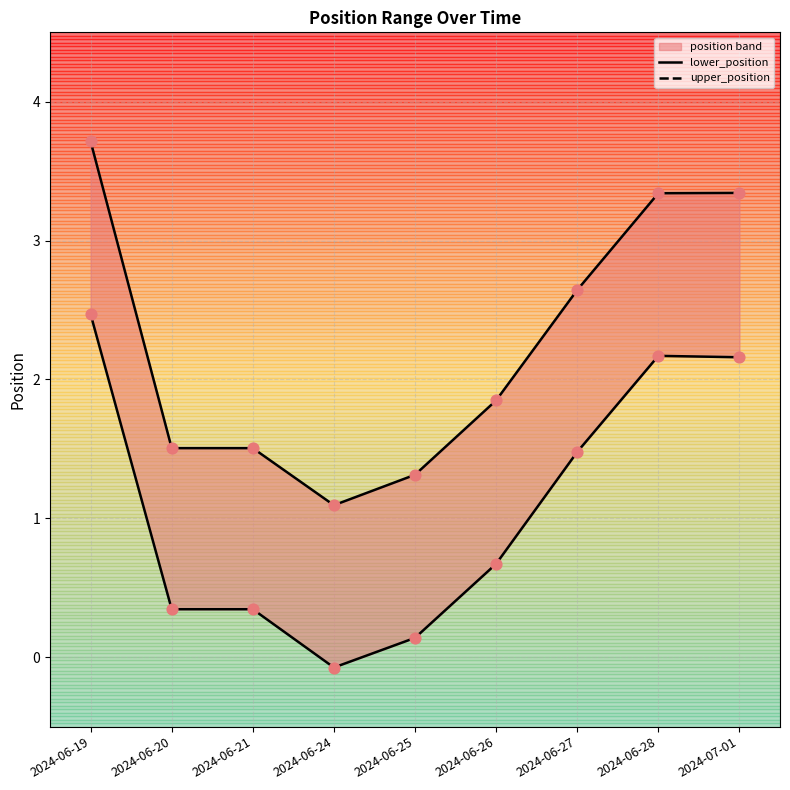

At which category is the sum across all series the highest?

2024-06-19